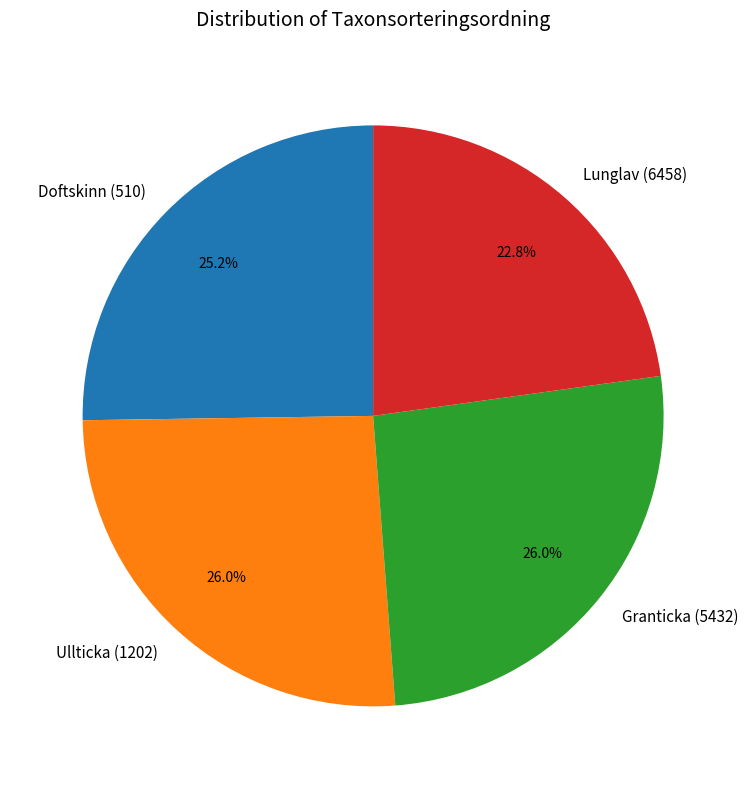

What is the smallest slice in the pie chart?

Lunglav (6458)